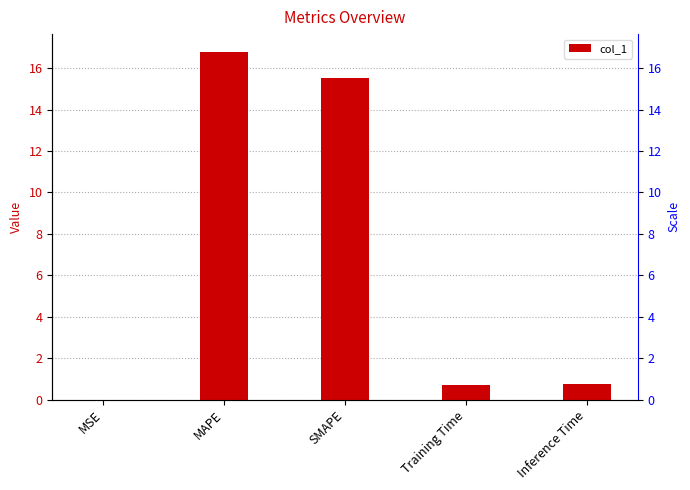

What is the label of the 4th bar from the left?

Training Time